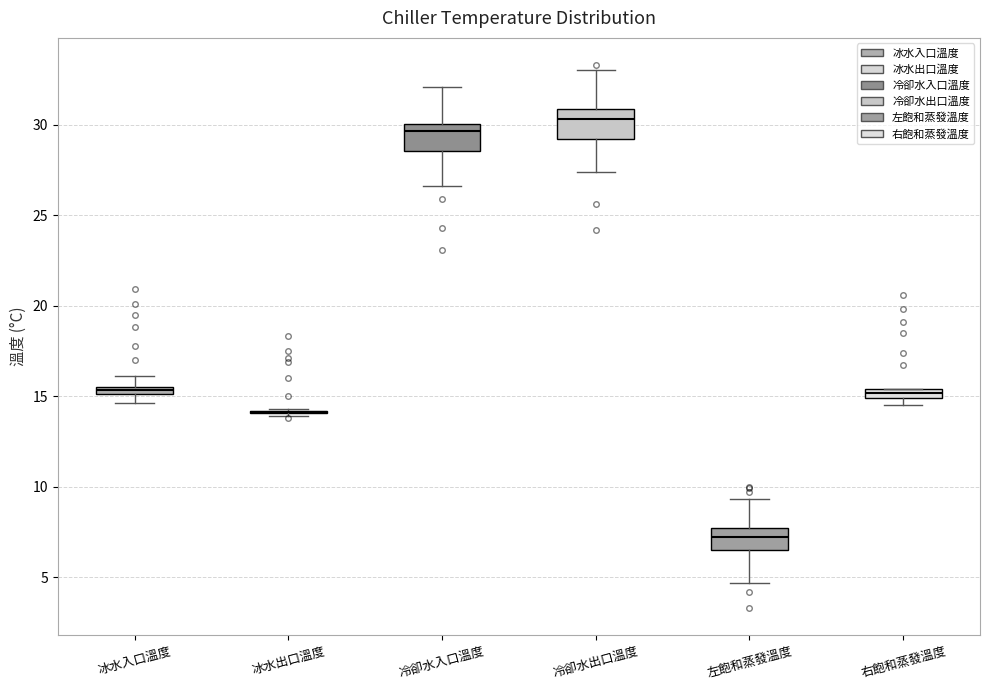

Where does the upper whisker of the box for 冰水入口溫度 end on the y-axis? The values are not printed on the chart, so give them approximately, as read against the axis.

16.0